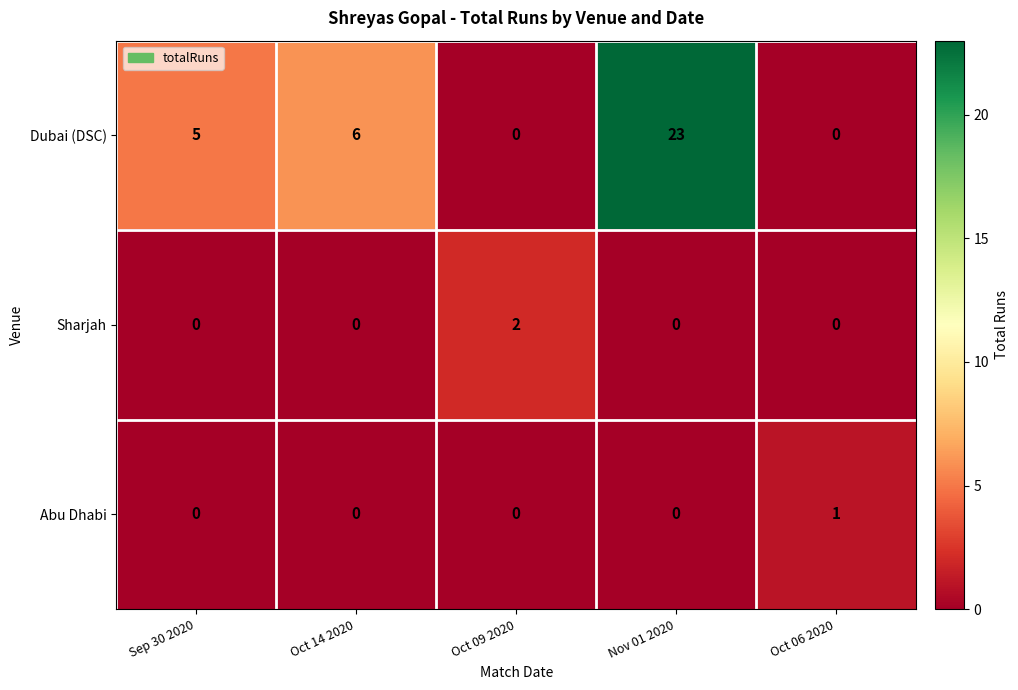

What is the sum of all Dubai (DSC) values?

34